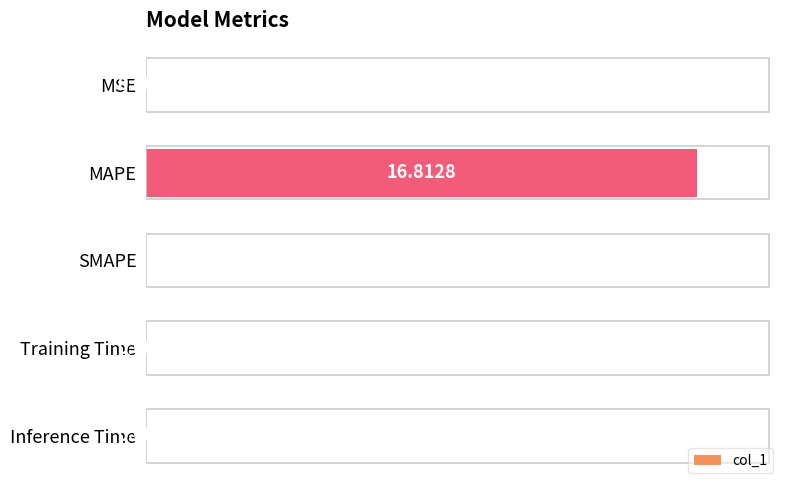

How many categories are shown in the chart?

5